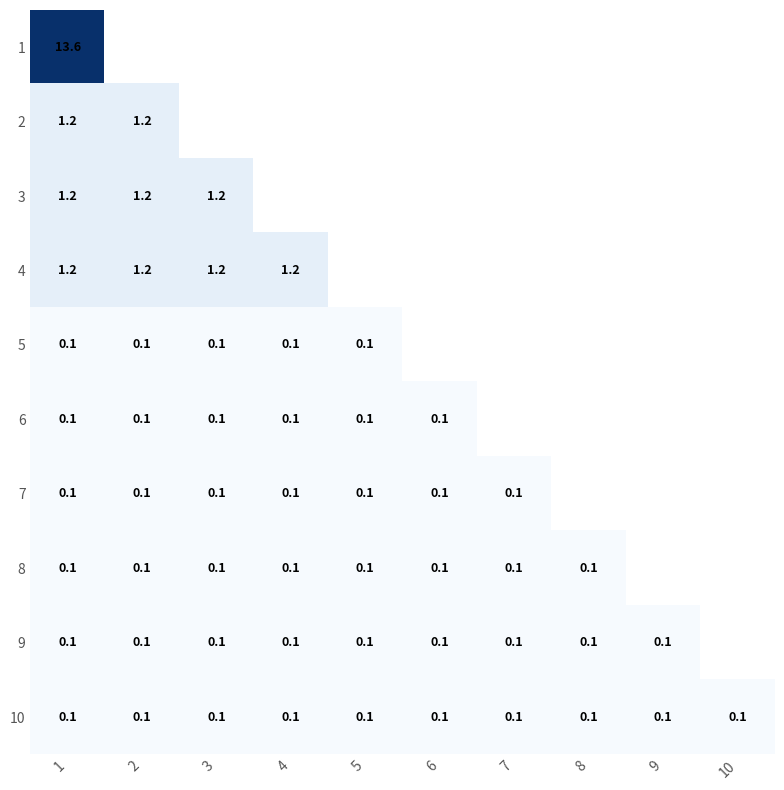

Is it true that 9 equals 0.1 at 4?

True